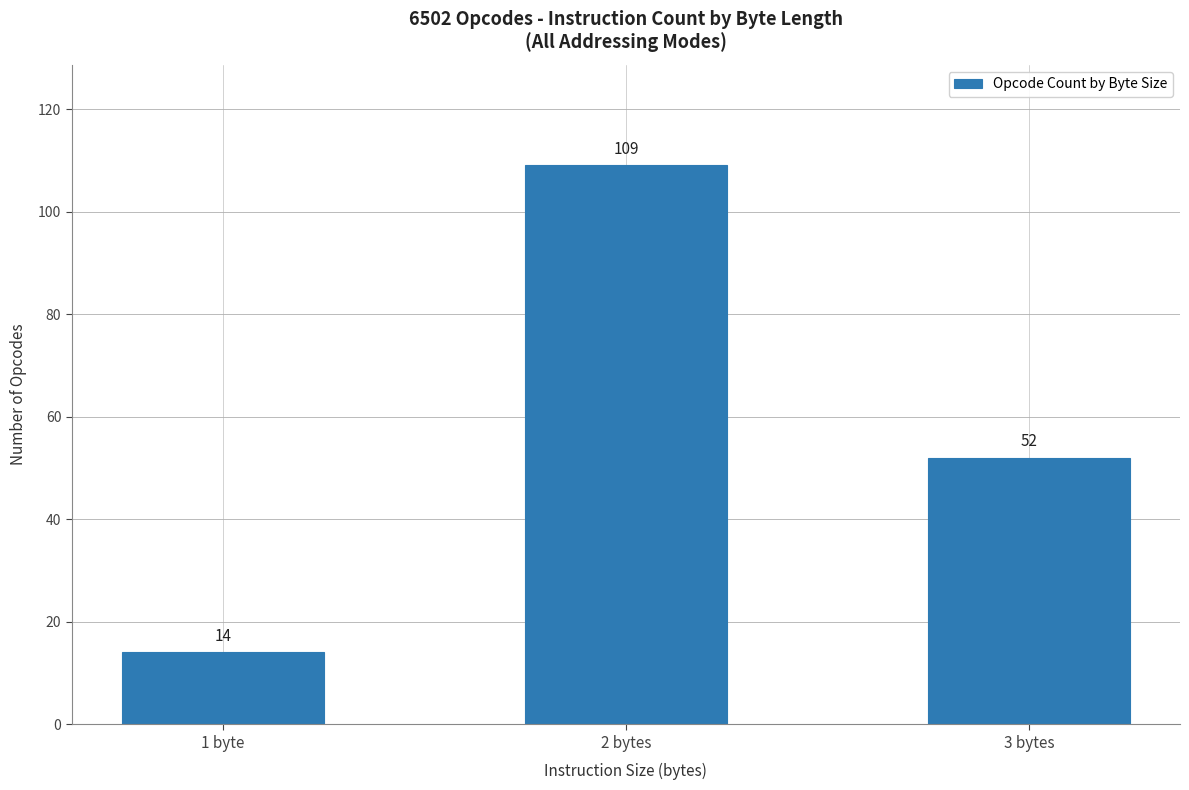

What is the change in value from 1 byte to 3 bytes?

+38